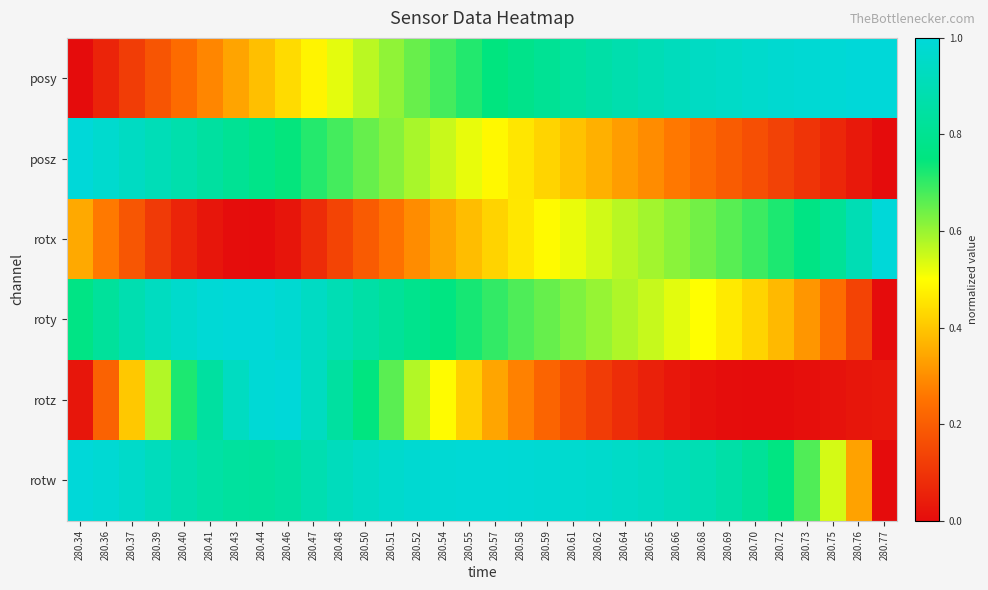

Reading left to right, extract all data points from this chart.

posy: 280.34=0.0	280.36=0.1	280.37=0.1	280.39=0.2	280.40=0.2	280.41=0.3	280.43=0.3	280.44=0.4	280.46=0.4	280.47=0.5	280.48=0.5	280.50=0.6	280.51=0.6	280.52=0.6	280.54=0.7	280.55=0.7	280.57=0.7	280.58=0.8	280.59=0.8	280.61=0.8	280.62=0.9	280.64=0.9	280.65=0.9	280.66=0.9	280.68=0.9	280.69=1.0	280.70=1.0	280.72=1.0	280.73=1.0	280.75=1.0	280.76=1.0	280.77=1.0
posz: 280.34=1.0	280.36=1.0	280.37=0.9	280.39=0.9	280.40=0.9	280.41=0.8	280.43=0.8	280.44=0.8	280.46=0.7	280.47=0.7	280.48=0.7	280.50=0.7	280.51=0.6	280.52=0.6	280.54=0.6	280.55=0.5	280.57=0.5	280.58=0.5	280.59=0.4	280.61=0.4	280.62=0.4	280.64=0.3	280.65=0.3	280.66=0.3	280.68=0.2	280.69=0.2	280.70=0.2	280.72=0.1	280.73=0.1	280.75=0.1	280.76=0.0	280.77=0.0
rotx: 280.34=0.3	280.36=0.3	280.37=0.2	280.39=0.1	280.40=0.1	280.41=0.0	280.43=0.0	280.44=0.0	280.46=0.0	280.47=0.1	280.48=0.1	280.50=0.2	280.51=0.2	280.52=0.3	280.54=0.3	280.55=0.4	280.57=0.4	280.58=0.5	280.59=0.5	280.61=0.5	280.62=0.5	280.64=0.6	280.65=0.6	280.66=0.6	280.68=0.6	280.69=0.7	280.70=0.7	280.72=0.7	280.73=0.8	280.75=0.8	280.76=0.9	280.77=1.0
roty: 280.34=0.8	280.36=0.8	280.37=0.9	280.39=0.9	280.40=1.0	280.41=1.0	280.43=1.0	280.44=1.0	280.46=1.0	280.47=0.9	280.48=0.9	280.50=0.9	280.51=0.8	280.52=0.8	280.54=0.8	280.55=0.7	280.57=0.7	280.58=0.7	280.59=0.6	280.61=0.6	280.62=0.6	280.64=0.6	280.65=0.6	280.66=0.5	280.68=0.5	280.69=0.5	280.70=0.4	280.72=0.4	280.73=0.3	280.75=0.2	280.76=0.1	280.77=0.0
rotz: 280.34=0.0	280.36=0.2	280.37=0.4	280.39=0.6	280.40=0.7	280.41=0.8	280.43=0.9	280.44=1.0	280.46=1.0	280.47=0.9	280.48=0.8	280.50=0.8	280.51=0.7	280.52=0.6	280.54=0.5	280.55=0.4	280.57=0.3	280.58=0.3	280.59=0.2	280.61=0.2	280.62=0.1	280.64=0.1	280.65=0.1	280.66=0.0	280.68=0.0	280.69=0.0	280.70=0.0	280.72=0.0	280.73=0.0	280.75=0.0	280.76=0.0	280.77=0.0
rotw: 280.34=1.0	280.36=1.0	280.37=1.0	280.39=0.9	280.40=0.9	280.41=0.9	280.43=0.8	280.44=0.8	280.46=0.8	280.47=0.9	280.48=0.9	280.50=0.9	280.51=1.0	280.52=1.0	280.54=1.0	280.55=1.0	280.57=1.0	280.58=1.0	280.59=1.0	280.61=1.0	280.62=1.0	280.64=1.0	280.65=0.9	280.66=0.9	280.68=0.9	280.69=0.9	280.70=0.8	280.72=0.8	280.73=0.7	280.75=0.5	280.76=0.3	280.77=0.0